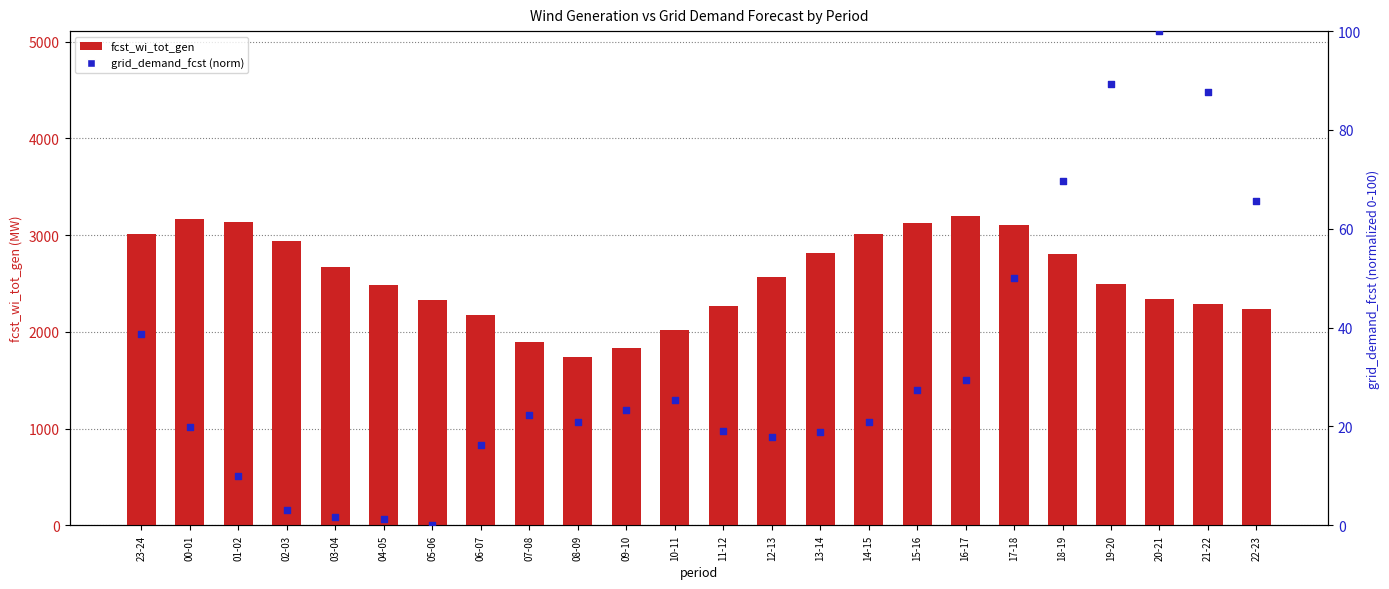

At which category is the sum across all series the highest?

16-17